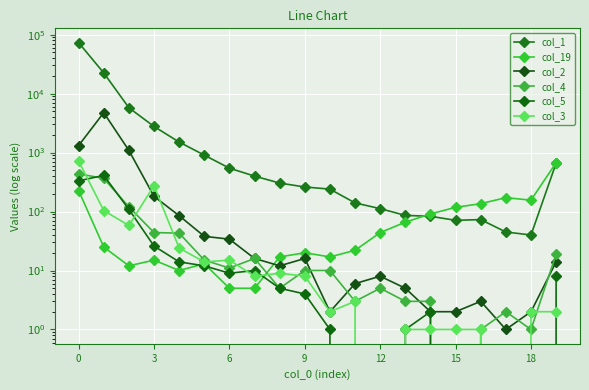

What is the difference between the maximum and minimum values in the col_5 series?

410